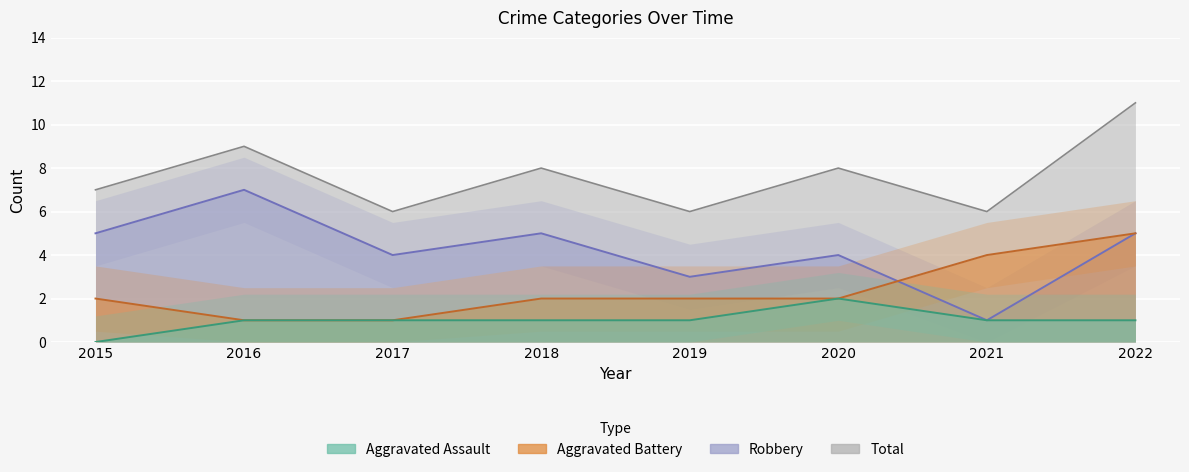

At which category does the chart reach its minimum across all series?

2015